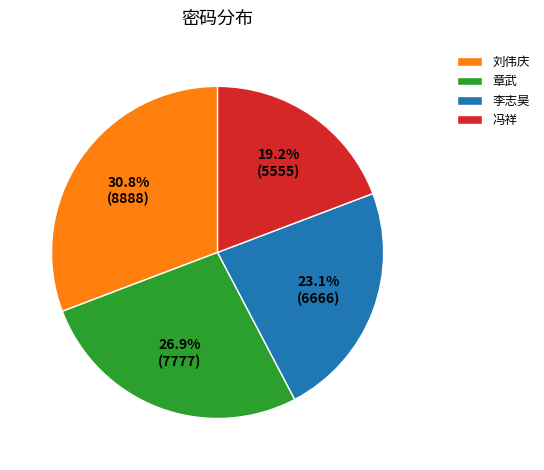

What percentage is the 冯祥 slice, to the nearest percent?

19%